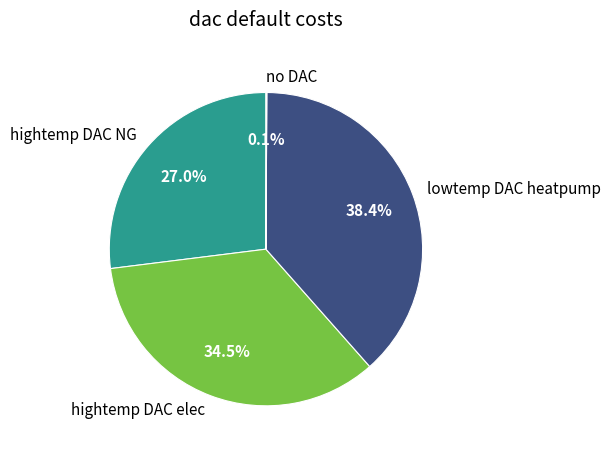

Combined, do hightemp DAC NG and lowtemp DAC heatpump account for over 50%?

Yes